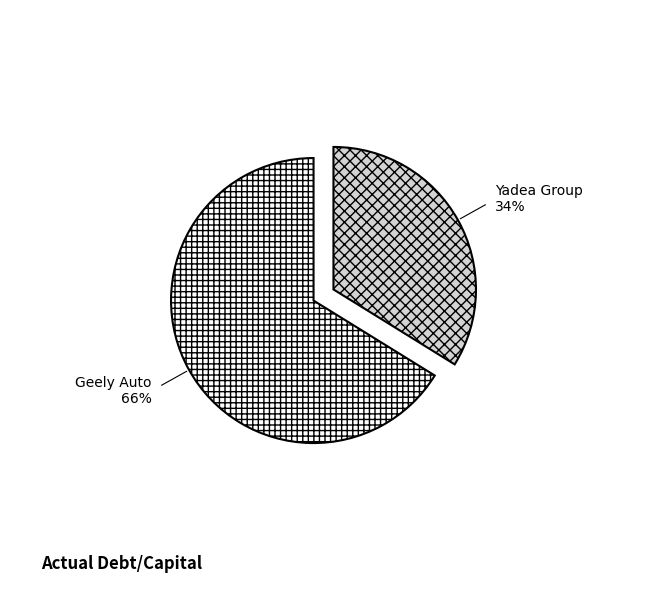

Is there any slice that represents more than half of the pie?

Yes